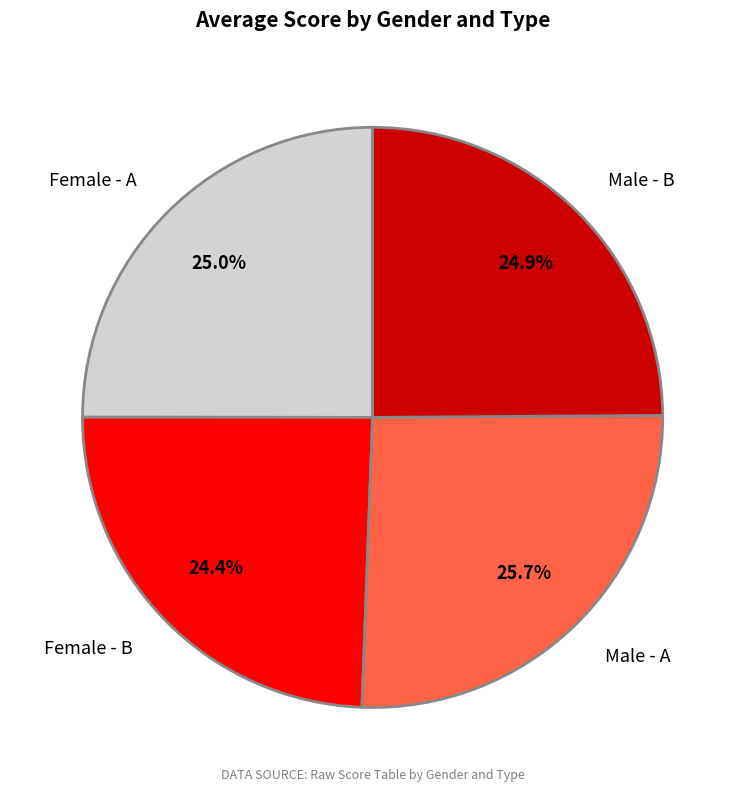

To the nearest percent, what percentage of the pie is Female - B?

24%